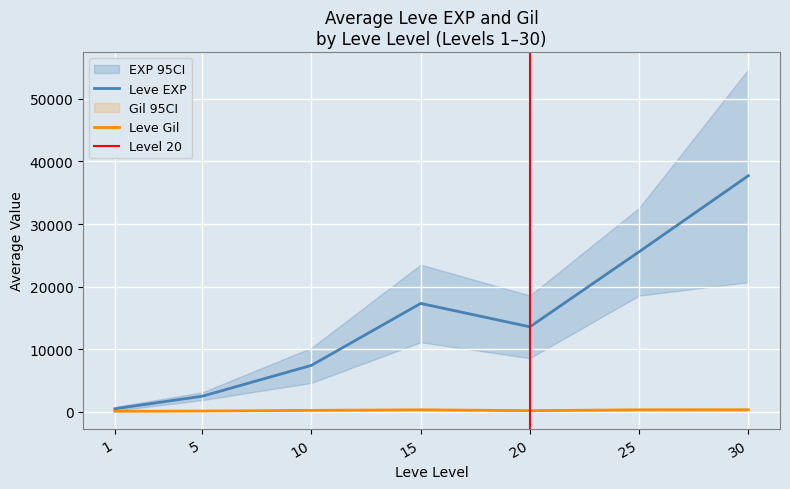

Read the Leve Gil value at 7, to the nearest 50.

150